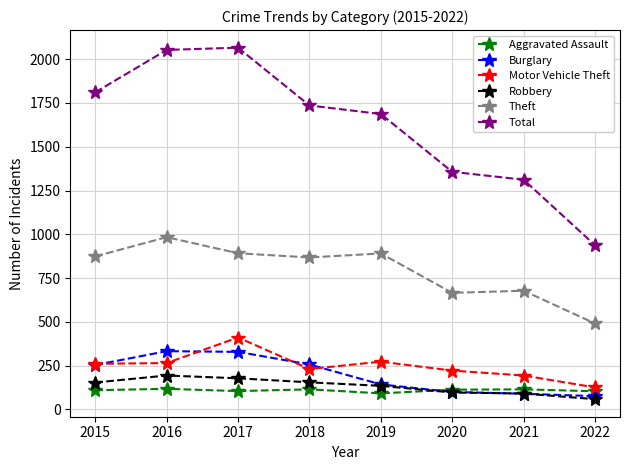

At which label does Total reach its minimum?

2022